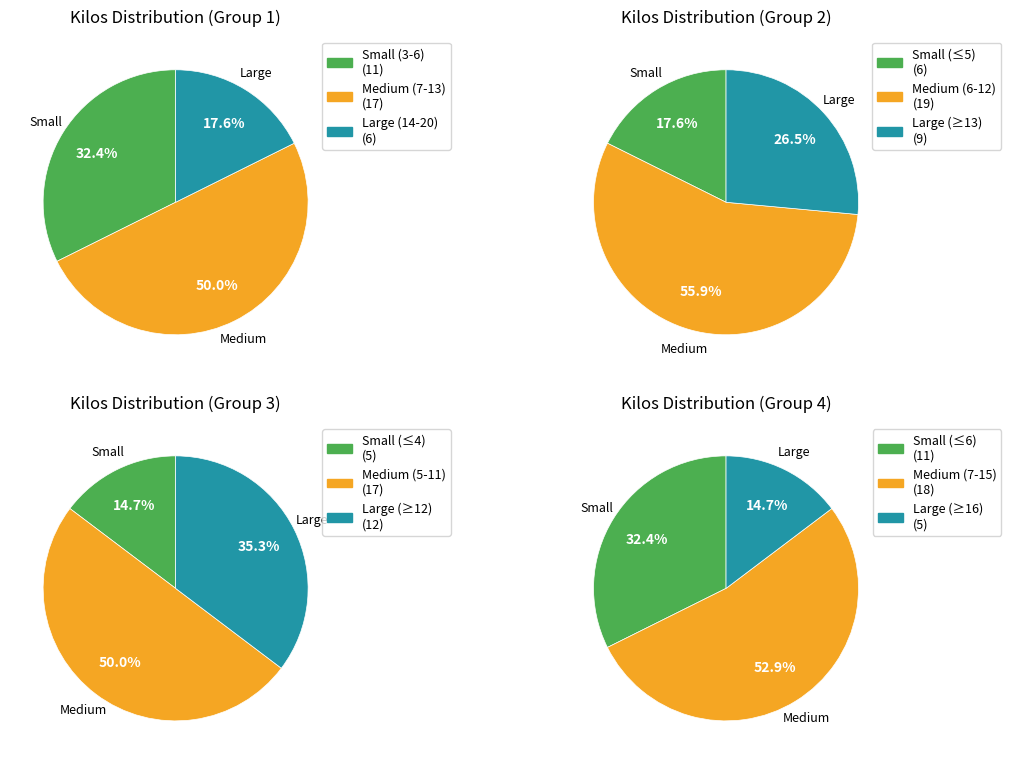

Which has a higher value, 6 or 19?

19